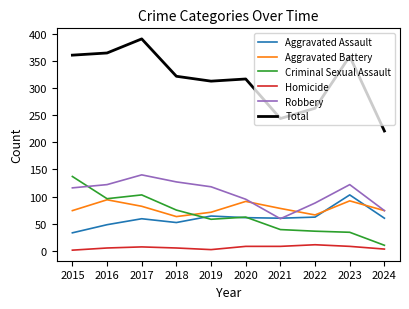

What are all the series names shown in the legend?

Aggravated Assault, Aggravated Battery, Criminal Sexual Assault, Homicide, Robbery, Total